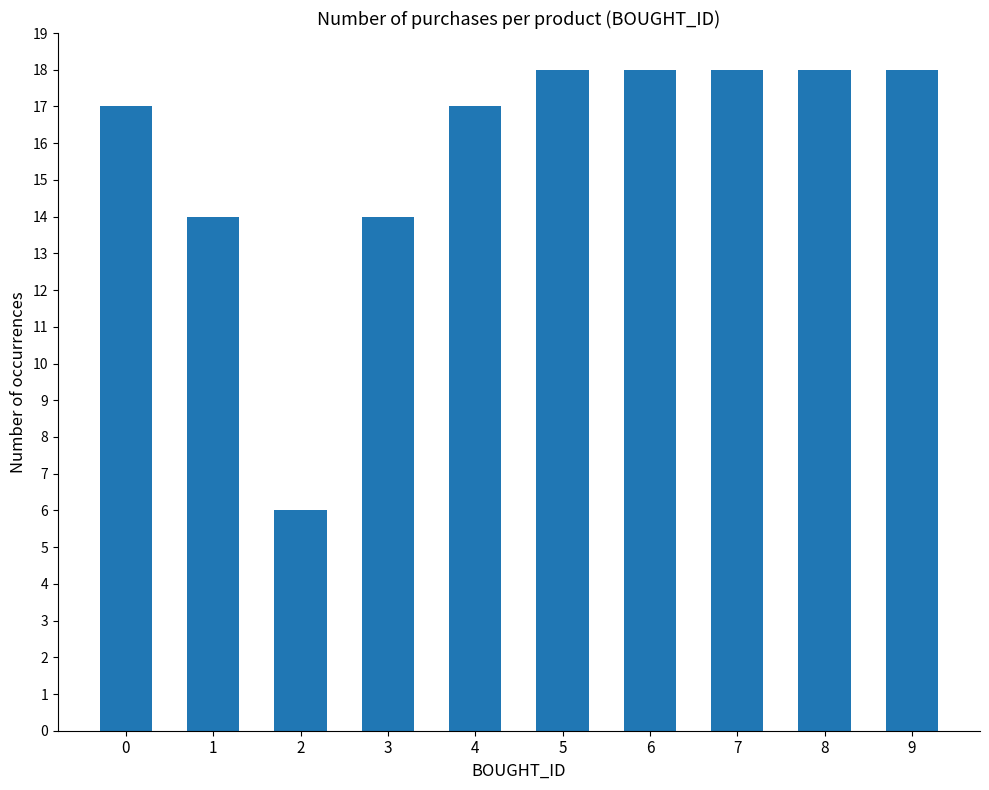

What is the value of the 5th bar from the left?

17